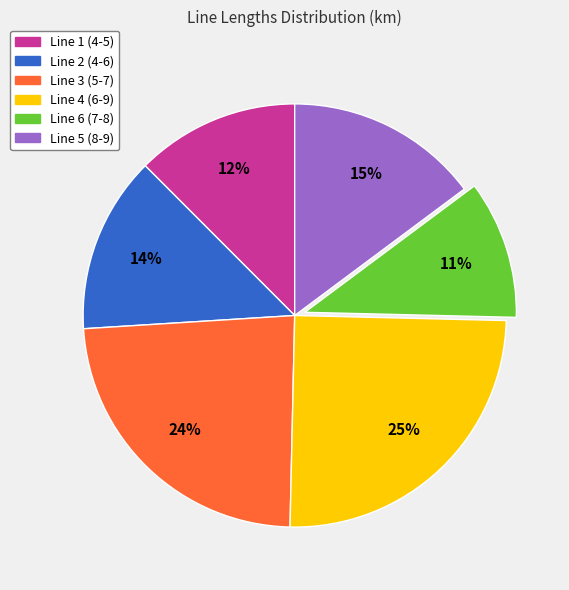

True or false: Line 3 (5-7) accounts for 24% of the total.

True